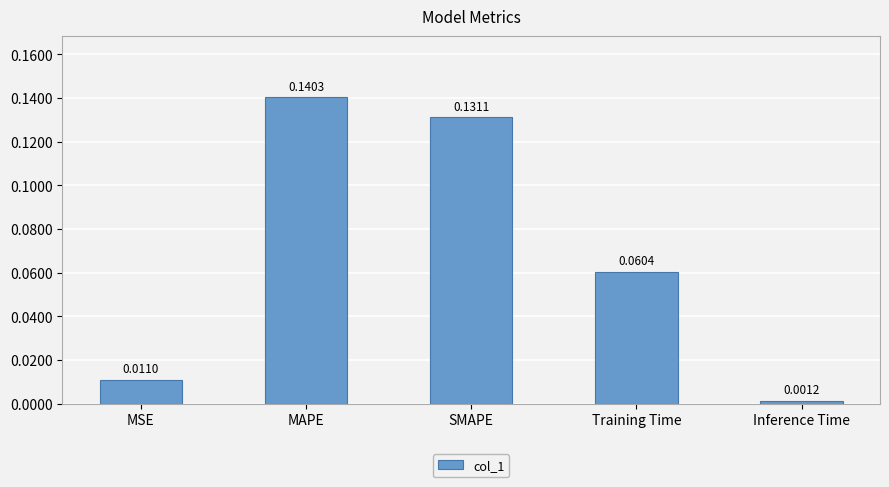

List the labels in order of value, smallest first.

Inference Time, MSE, Training Time, SMAPE, MAPE